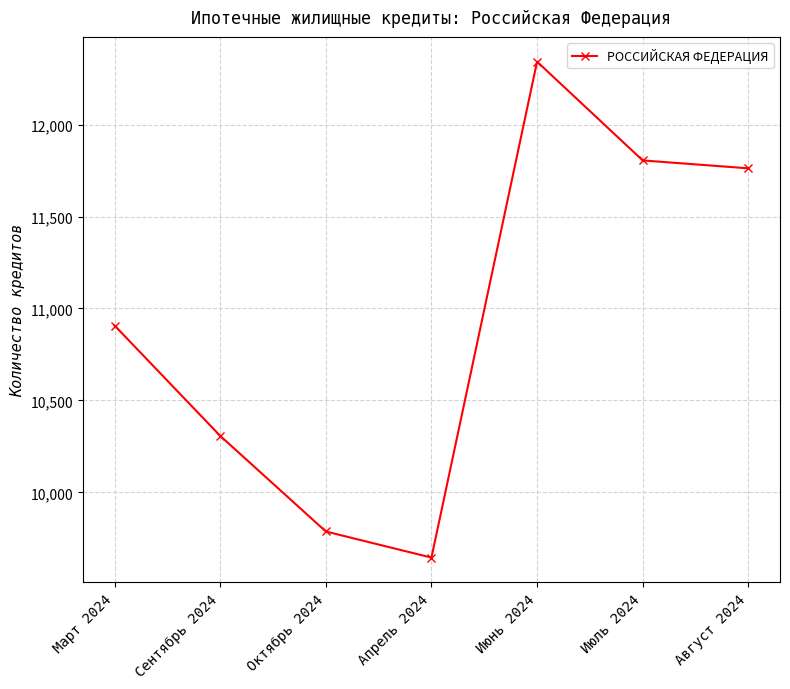

True or false: the data shows 9645 at Апрель 2024.

True